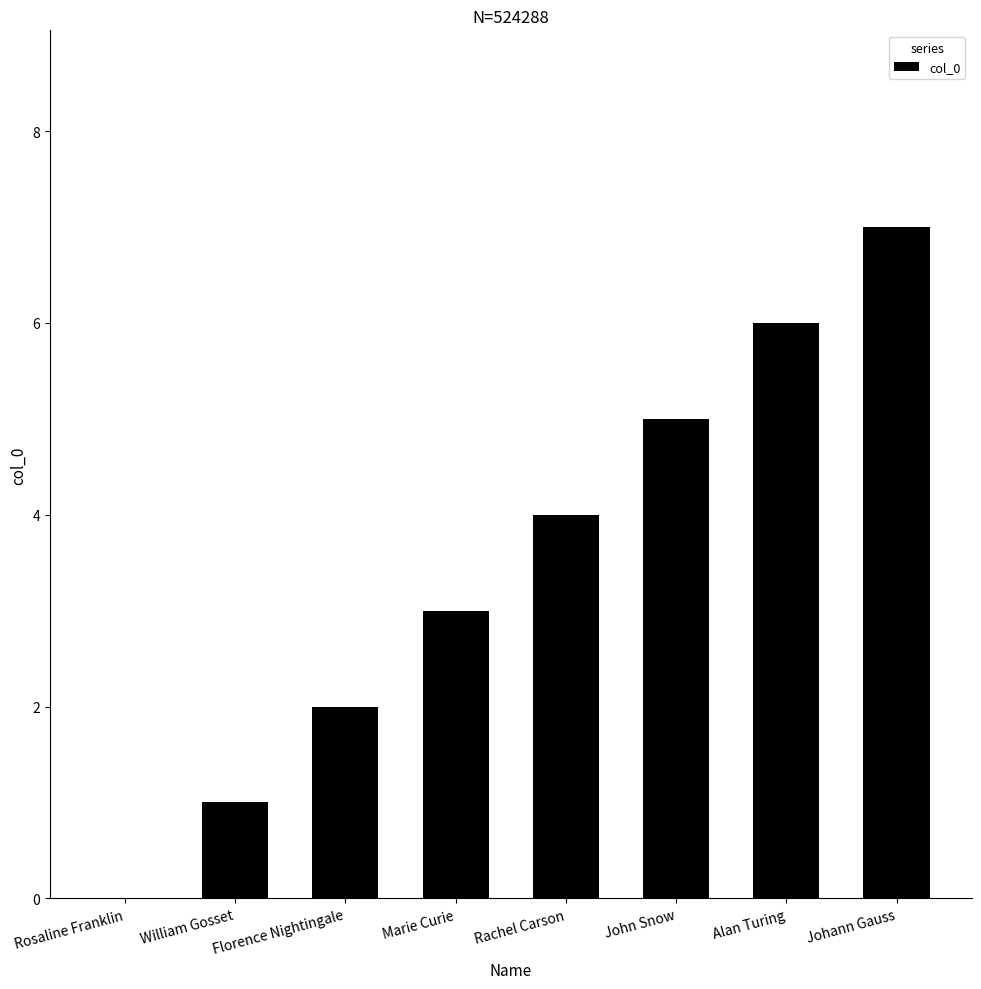

What is the greatest value displayed?

7